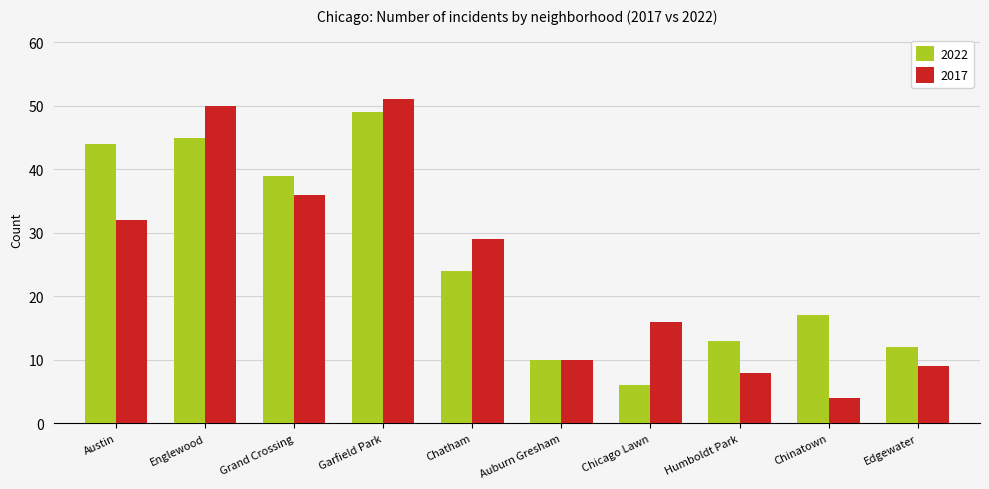

How many groups of bars are there?

10